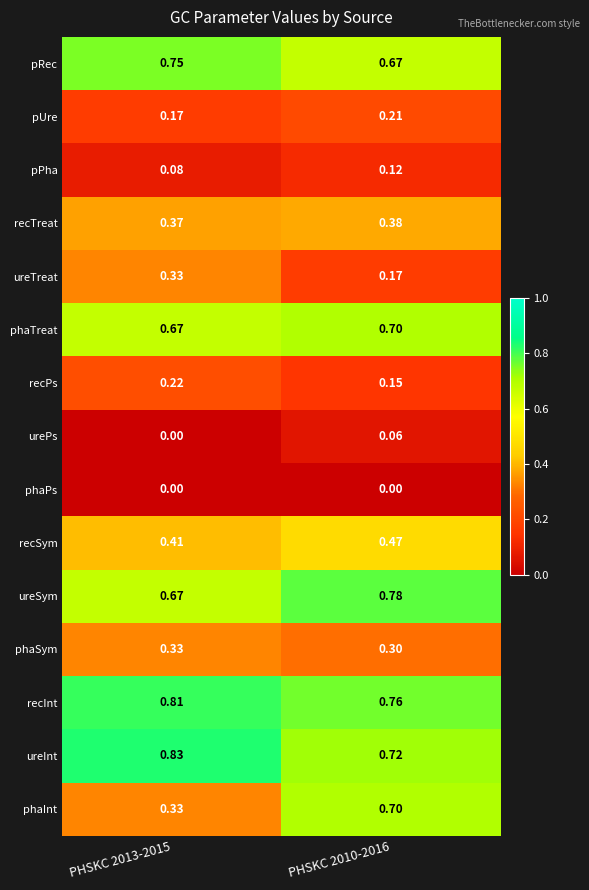

Which series has the widest spread of values?

phaInt